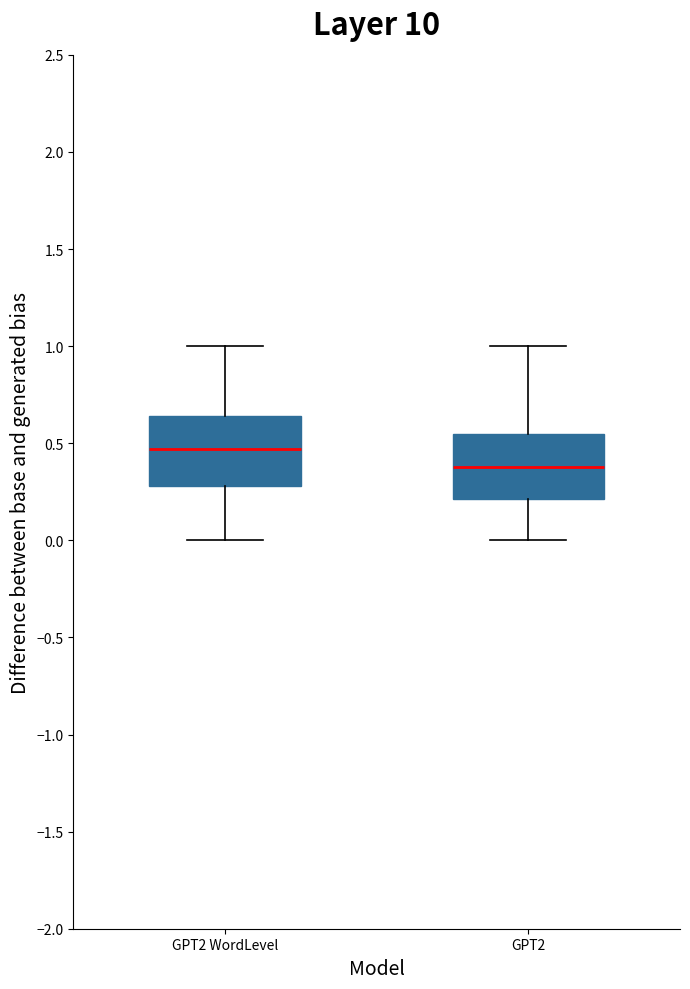

Reading left to right, read every box against the y-axis: the position of its median line, the range the box covers, and the ends of its whiskers. The values are not printed on the chart, so give them approximately, as read against the axis.

GPT2 WordLevel: median 0.45, box 0.30 to 0.65, whiskers 0.00 to 1.00
GPT2: median 0.40, box 0.20 to 0.55, whiskers 0.00 to 1.00